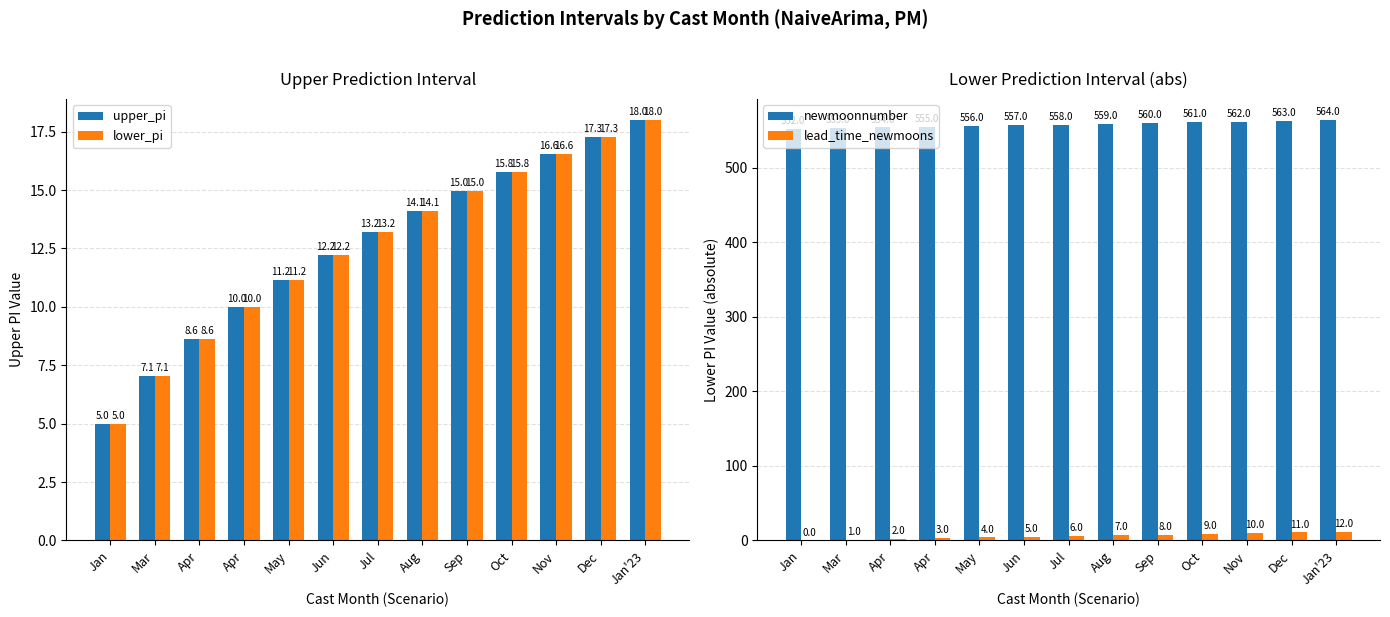

Reading left to right, list all the values displayed in this chart.

upper_pi: 5.0	7.1	8.6	10.0	11.2	12.2	13.2	14.1	15.0	15.8	16.6	17.3	18.0
lower_pi: 5.0	7.1	8.6	10.0	11.2	12.2	13.2	14.1	15.0	15.8	16.6	17.3	18.0
newmoonnumber: 552.0	553.0	554.0	555.0	556.0	557.0	558.0	559.0	560.0	561.0	562.0	563.0	564.0
lead_time_newmoons: 0.0	1.0	2.0	3.0	4.0	5.0	6.0	7.0	8.0	9.0	10.0	11.0	12.0